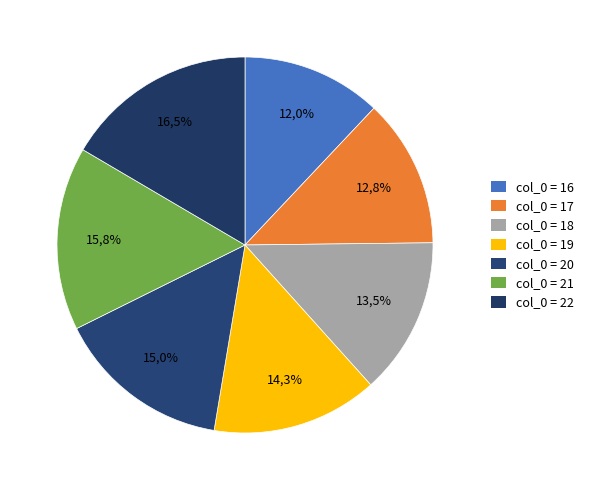

How many segments does this pie chart have?

7